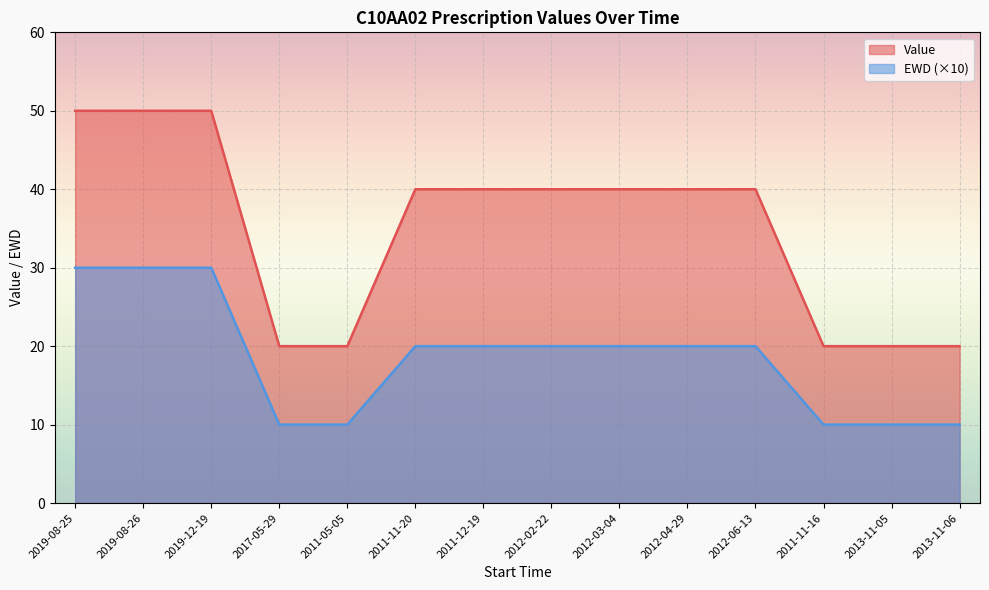

At which category does the chart reach its minimum across all series?

2017-05-29